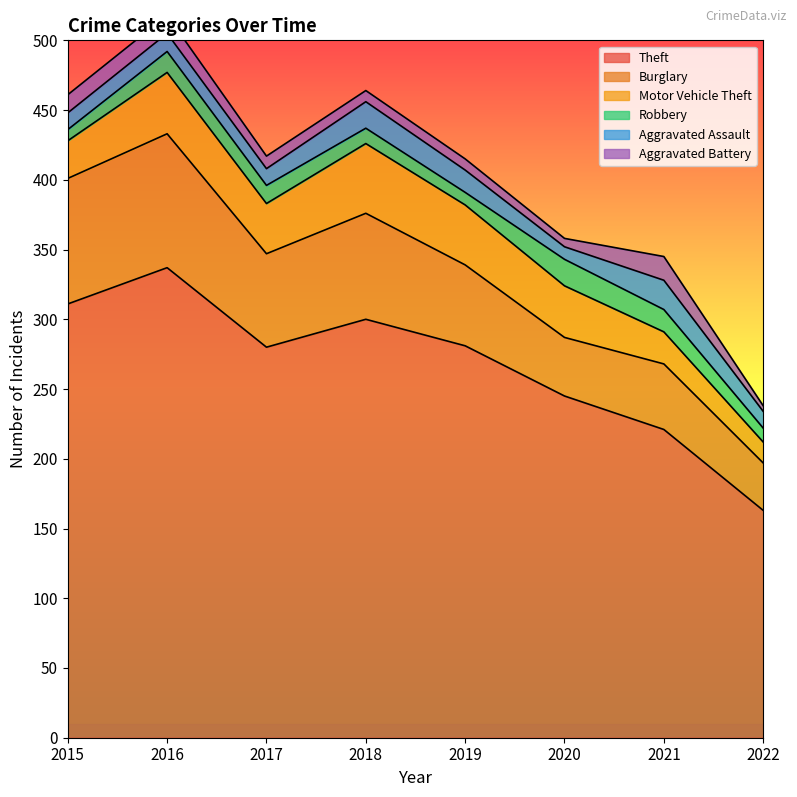

What is the minimum value shown in the chart?

4